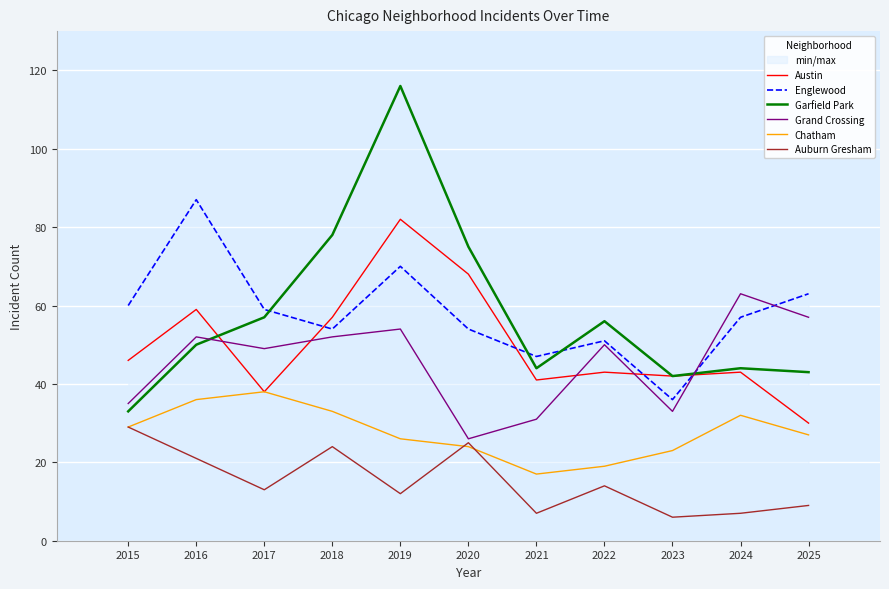

The Grand Crossing series shows 52 at 2018. True or false?

True